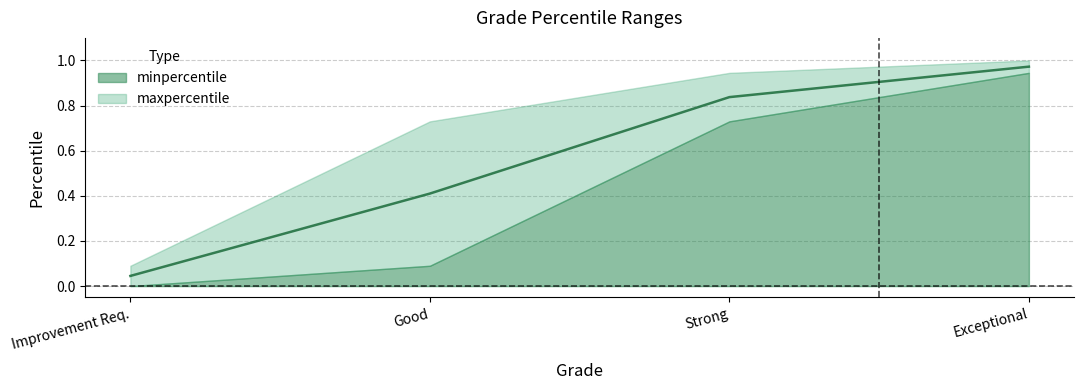

How many categories are shown in the chart?

4